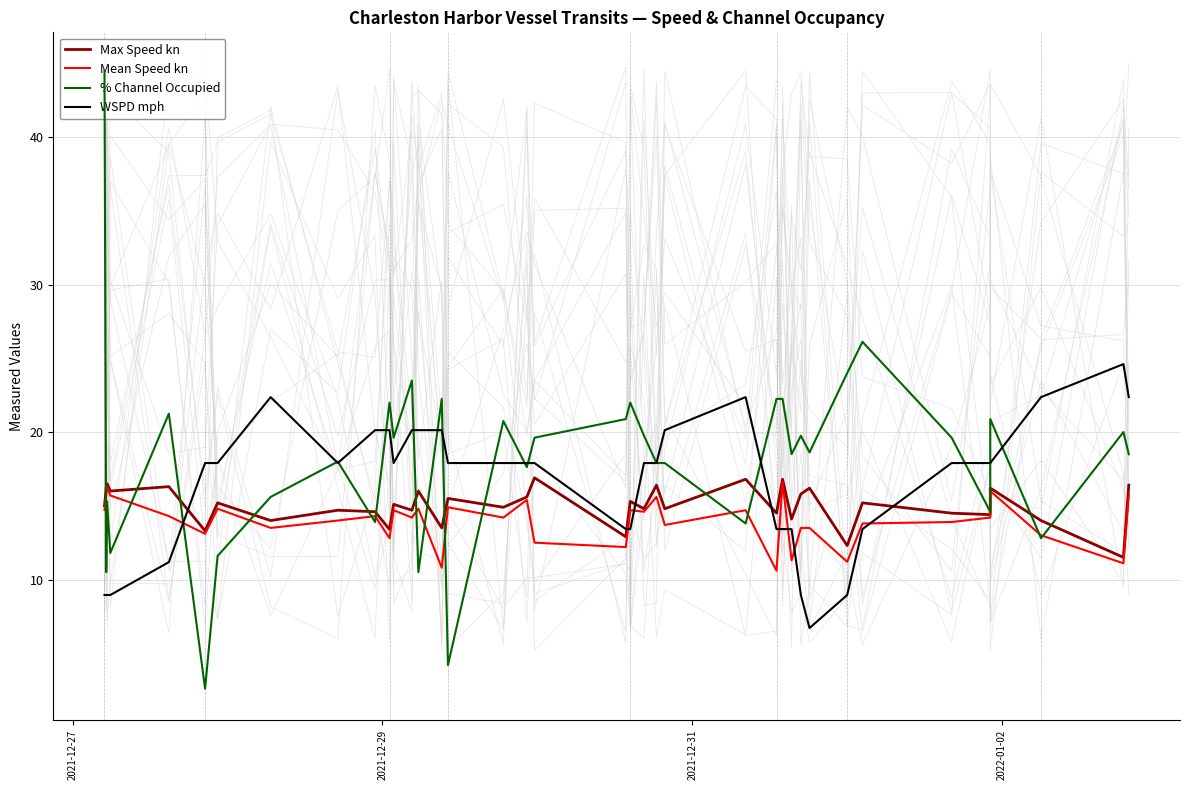

What is the difference between the maximum and minimum values in the WSPD mph series?

17.9